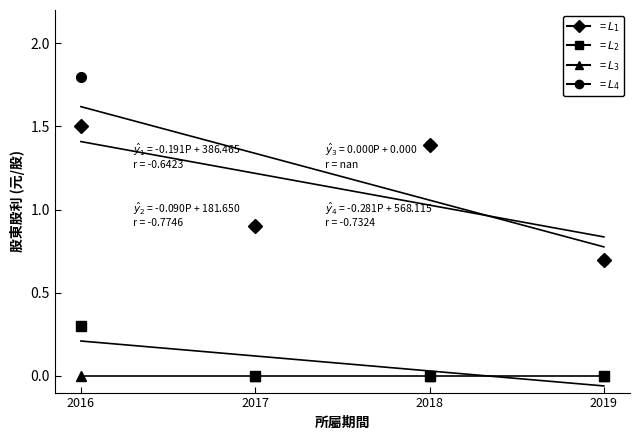

What is the difference between the 股利合計 values at 2019 and 2017?

0.2